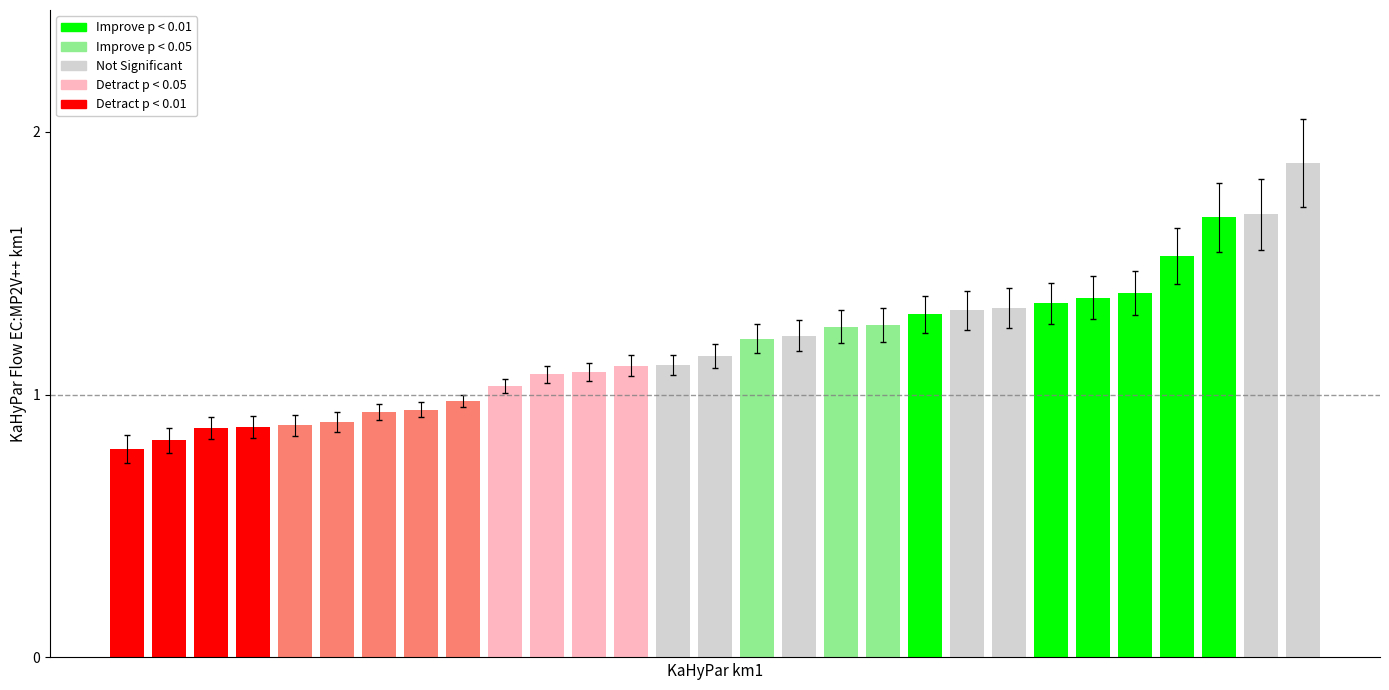

What is the sum of all values?

34.4